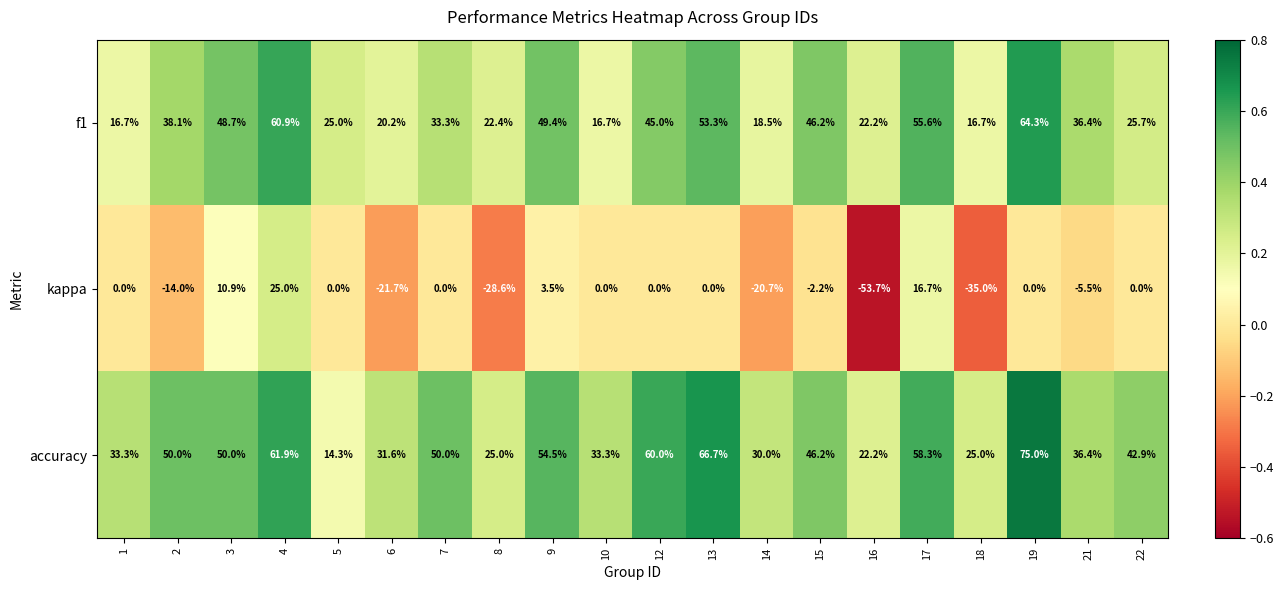

True or false: kappa has a value of -41.7 at 8.

False